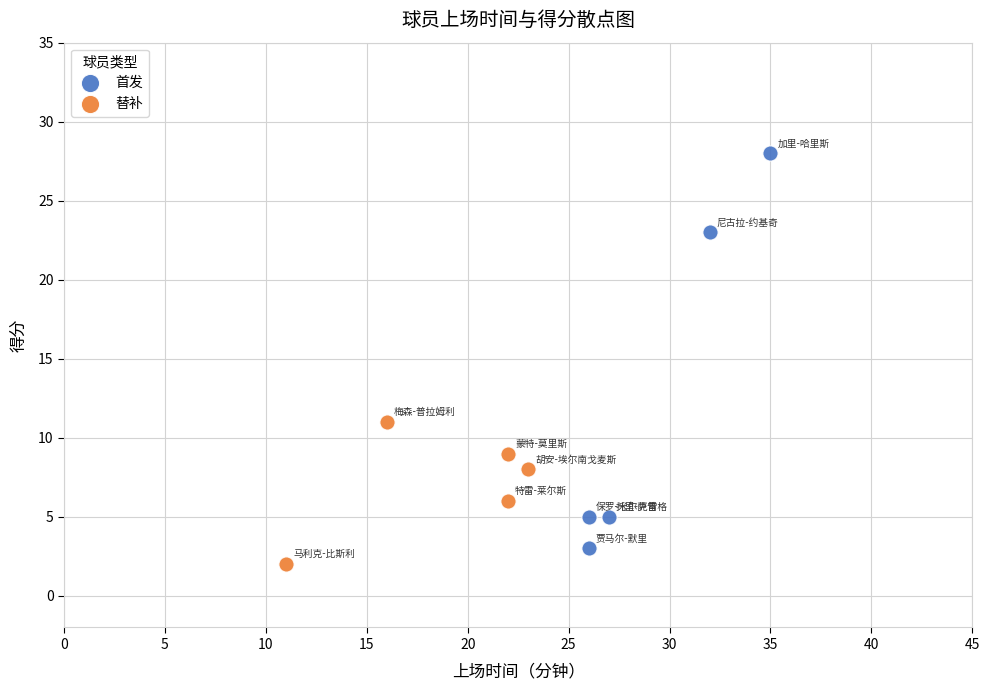

Which series reaches the minimum Y coordinate?

替补